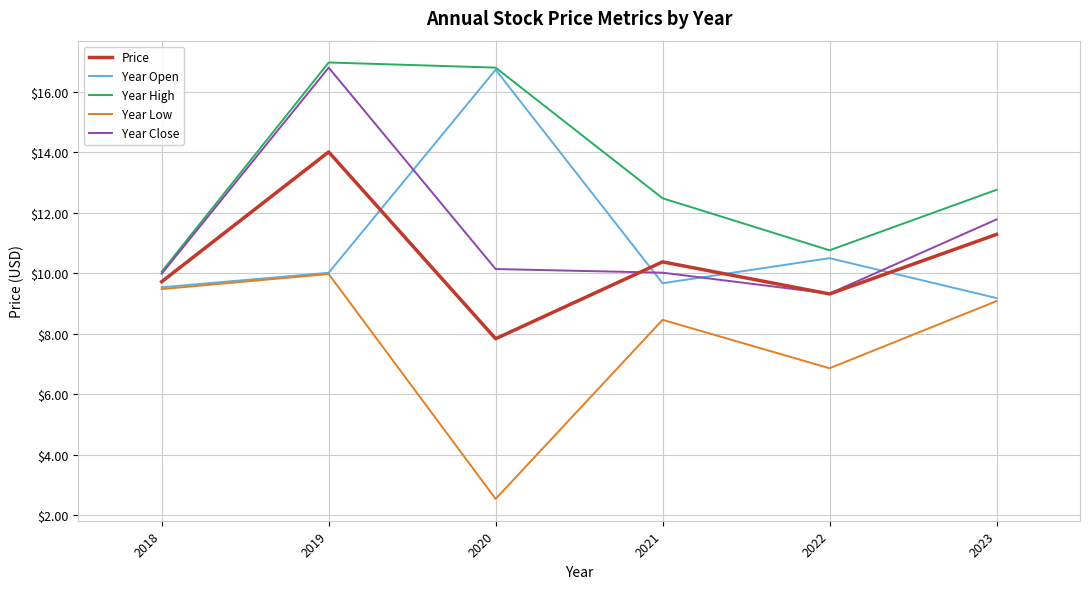

What is the difference between the Year High values at 2019 and 2023?

4.2